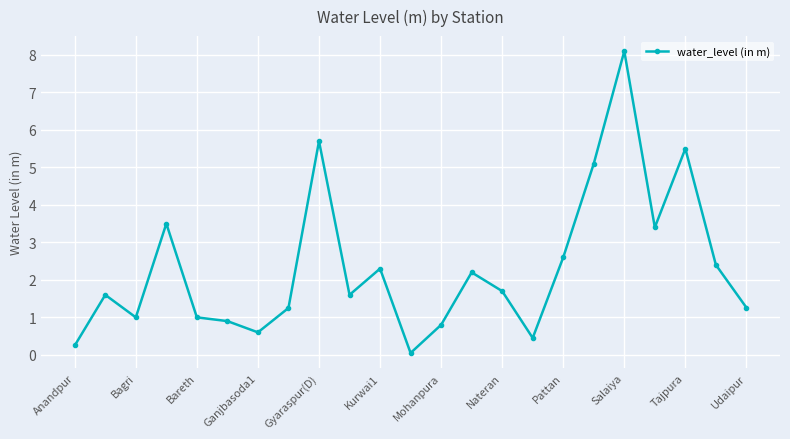

What is the value of the 2nd point from the left?

1.6